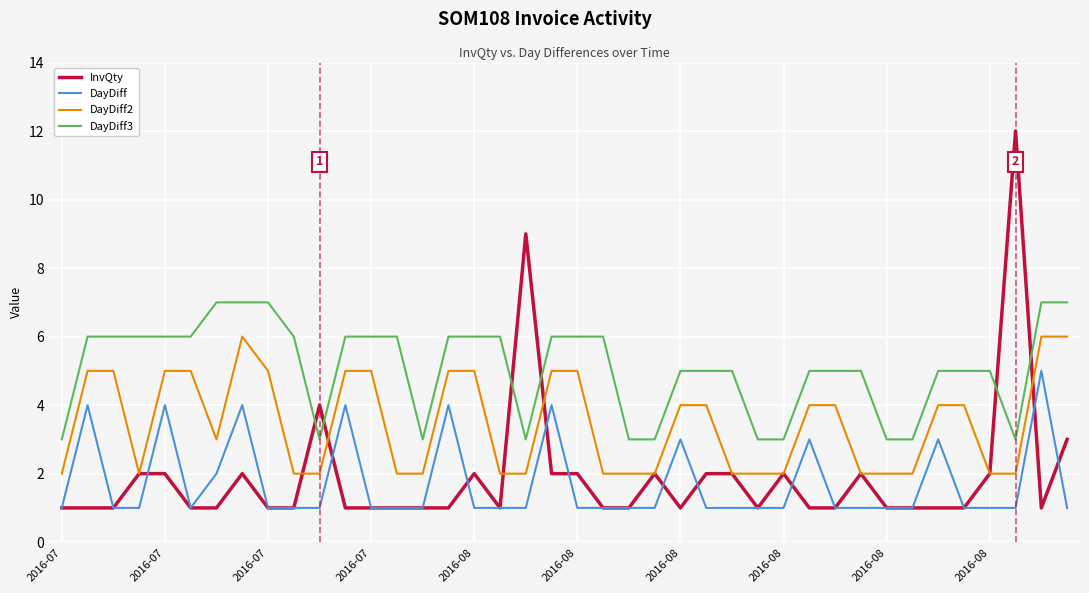

Which series has the widest spread of values?

InvQty